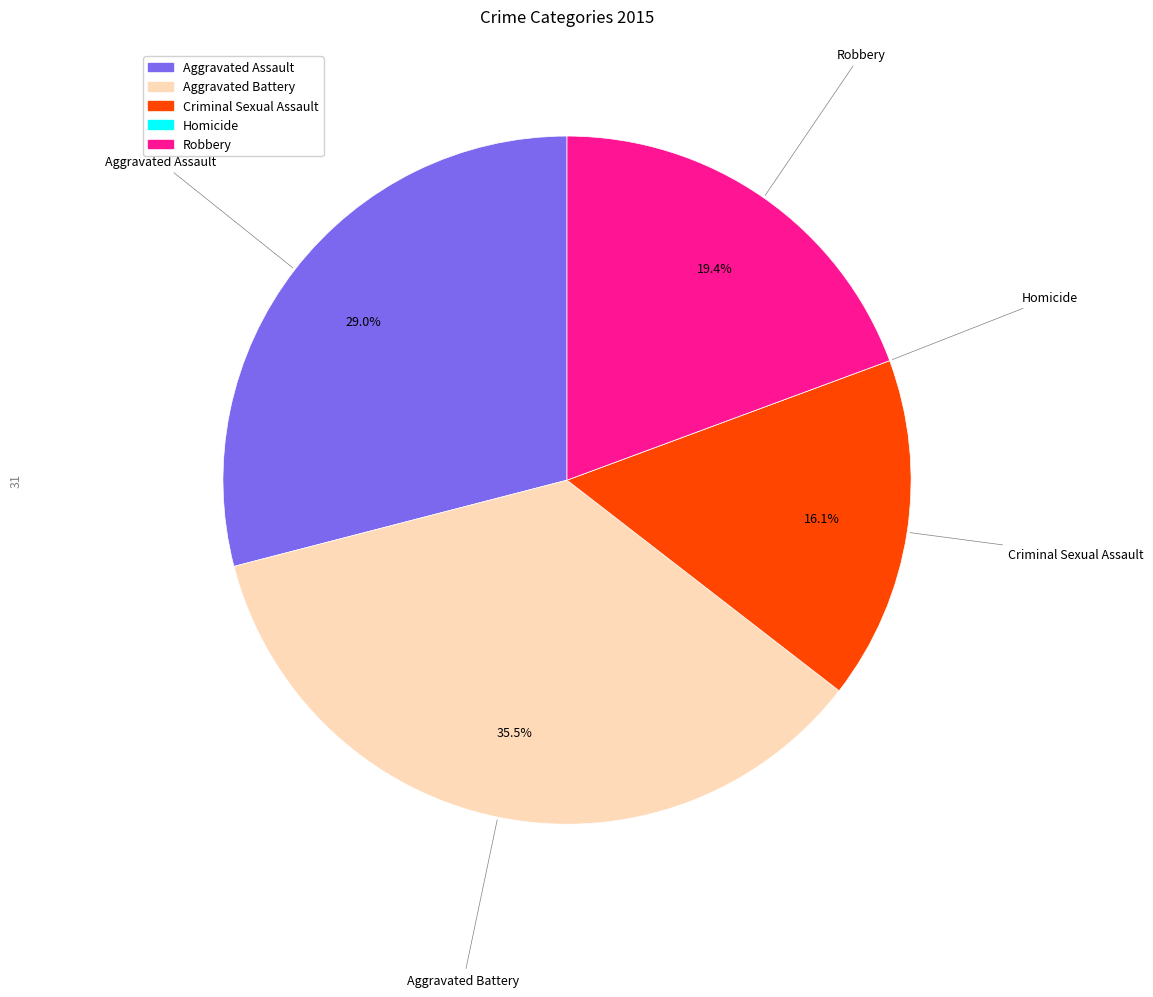

What is the total percentage of Aggravated Battery and Criminal Sexual Assault?

51.6%